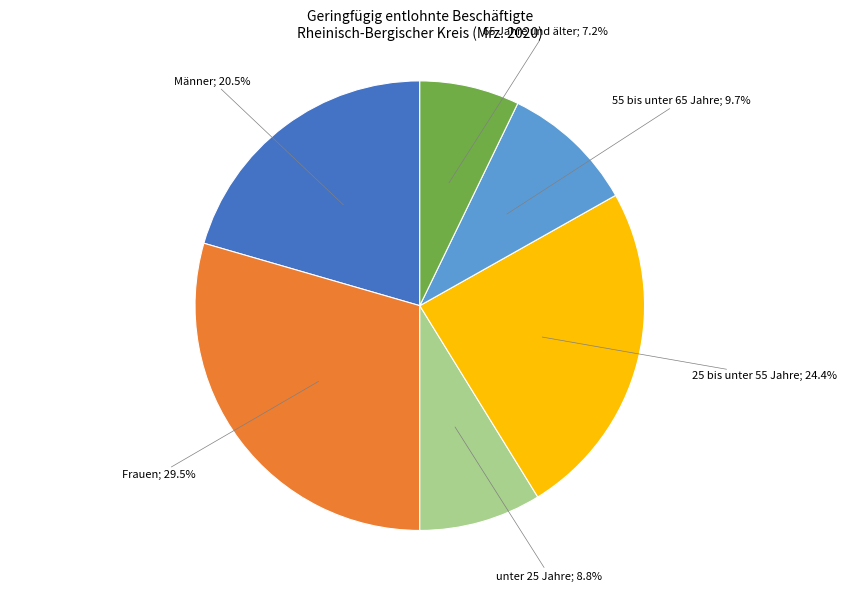

Does any single category account for the majority?

No